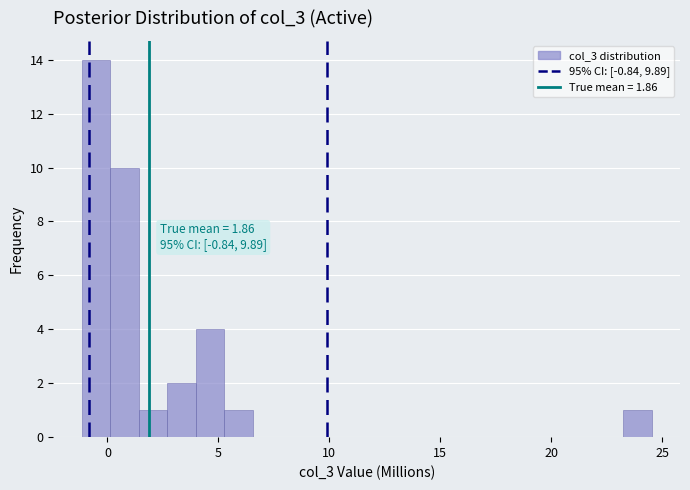

Read against the x-axis, roughly where is the centre of the tallest bar?

-0.5